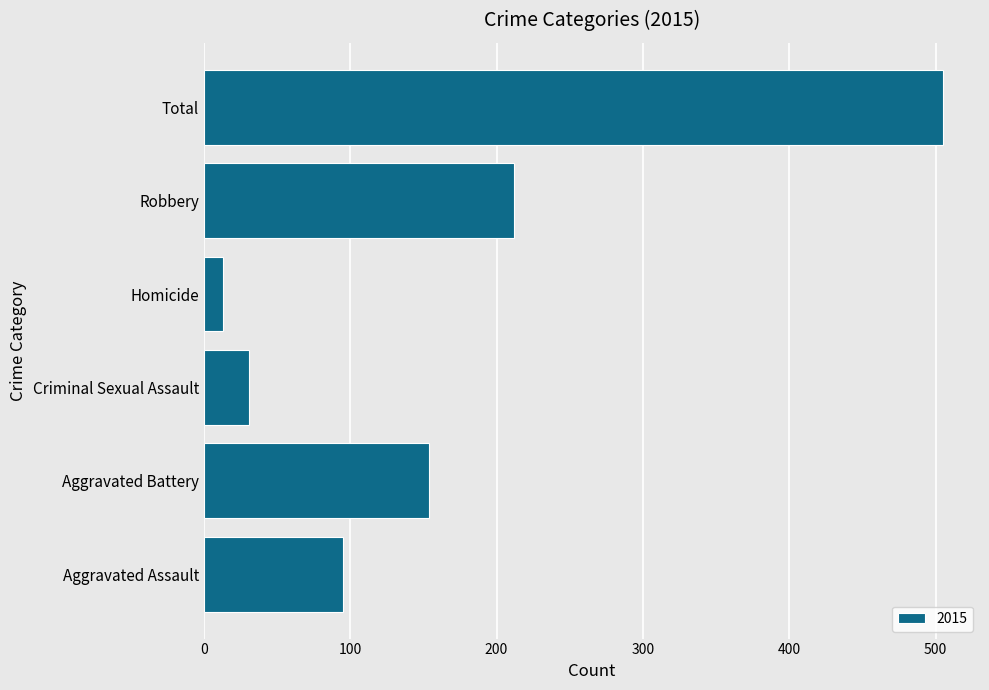

Where is the data nearest to the value 259?

Robbery